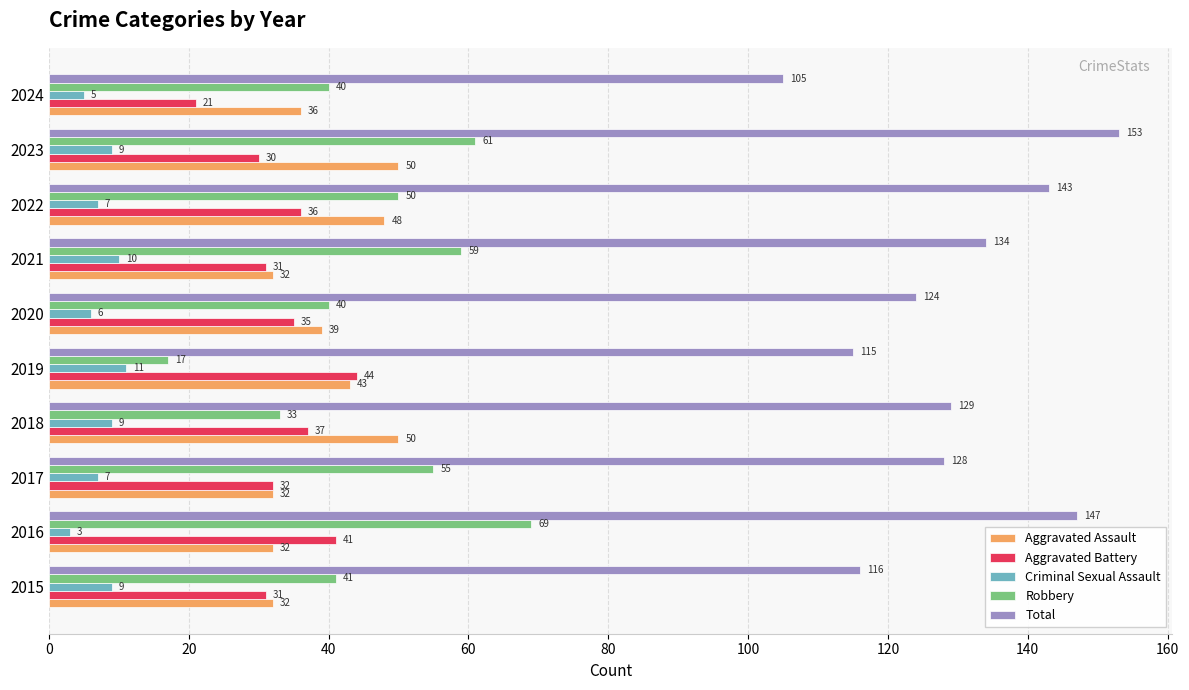

Rank the categories by Total value from highest to lowest.

2023, 2016, 2022, 2021, 2018, 2017, 2020, 2015, 2019, 2024